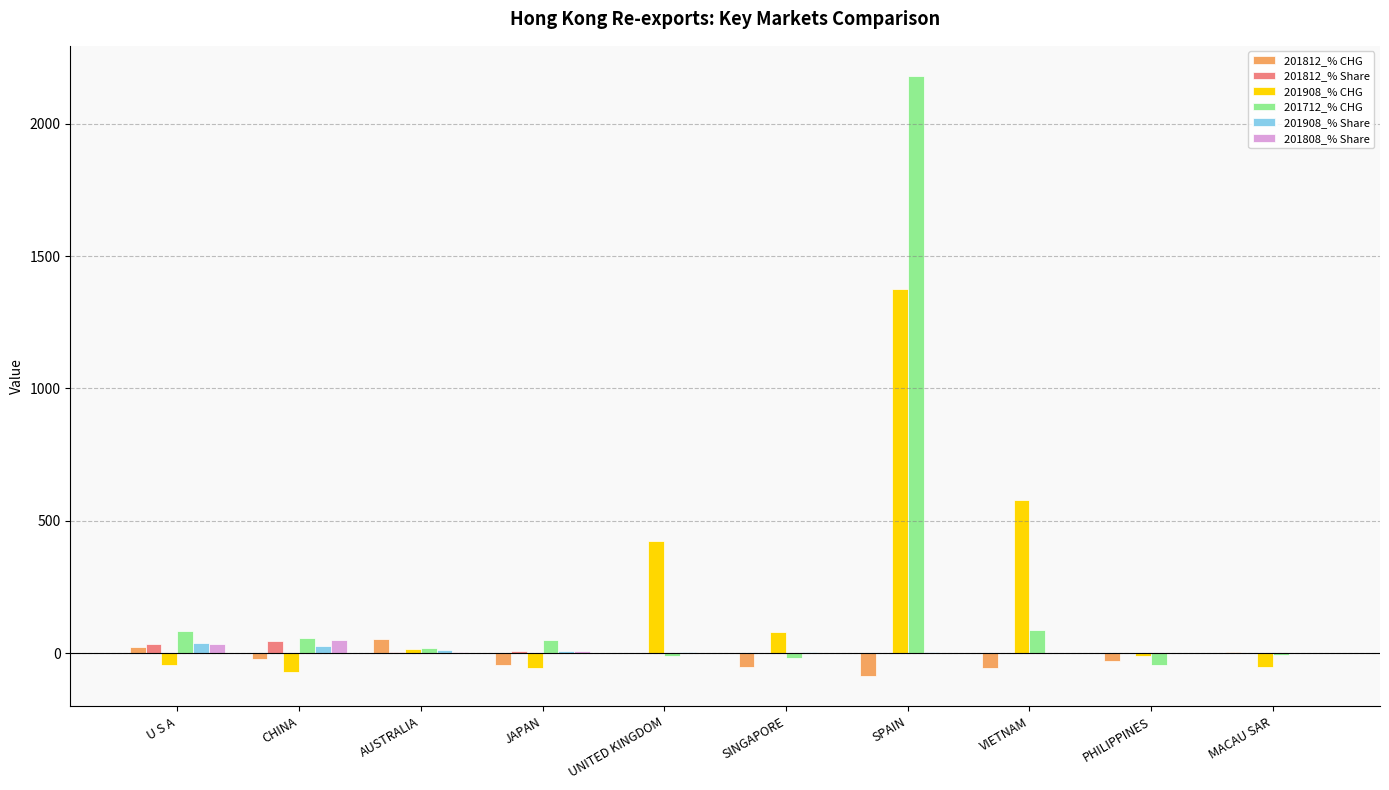

At which category is the sum across all series the highest?

SPAIN